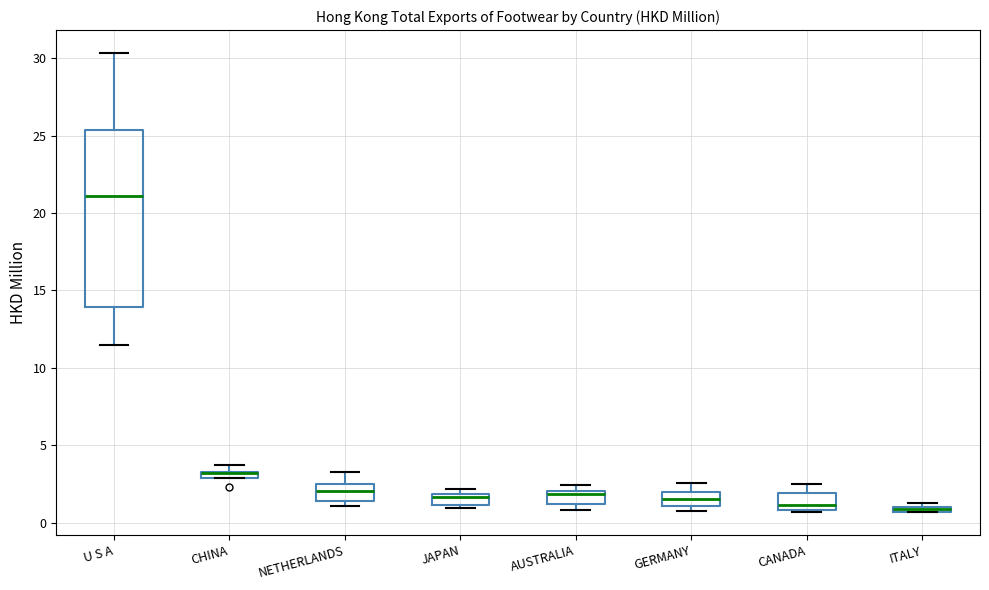

Where is the lower edge of the box for AUSTRALIA on the y-axis? The values are not printed on the chart, so give them approximately, as read against the axis.

1.0